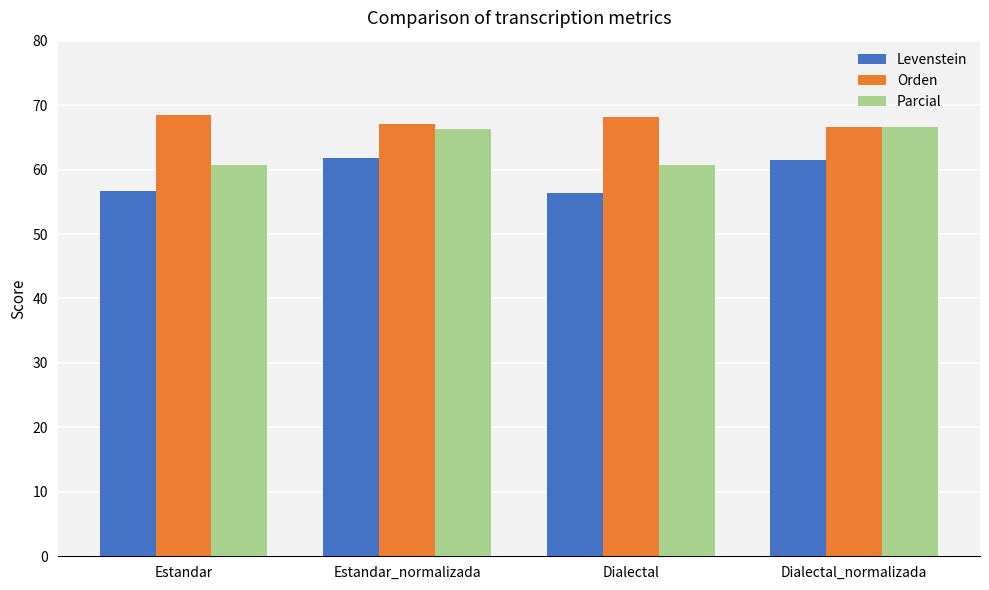

Read the Orden value at Estandar_normalizada.

67.1